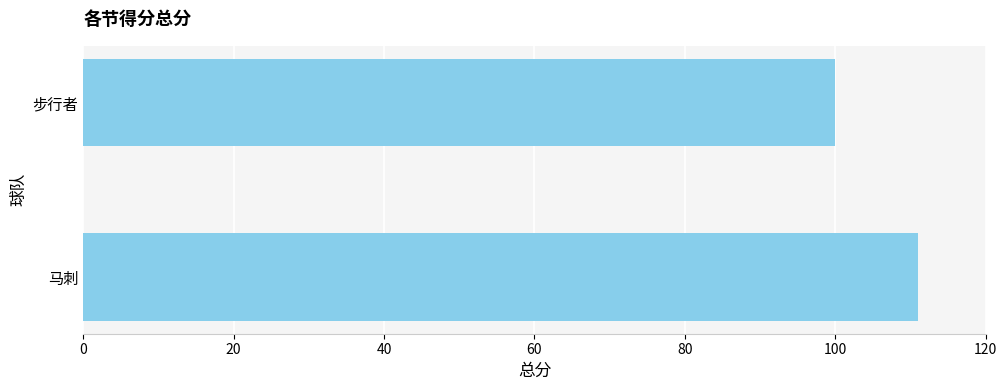

What is the approximate value at 马刺, to the nearest 10?

110